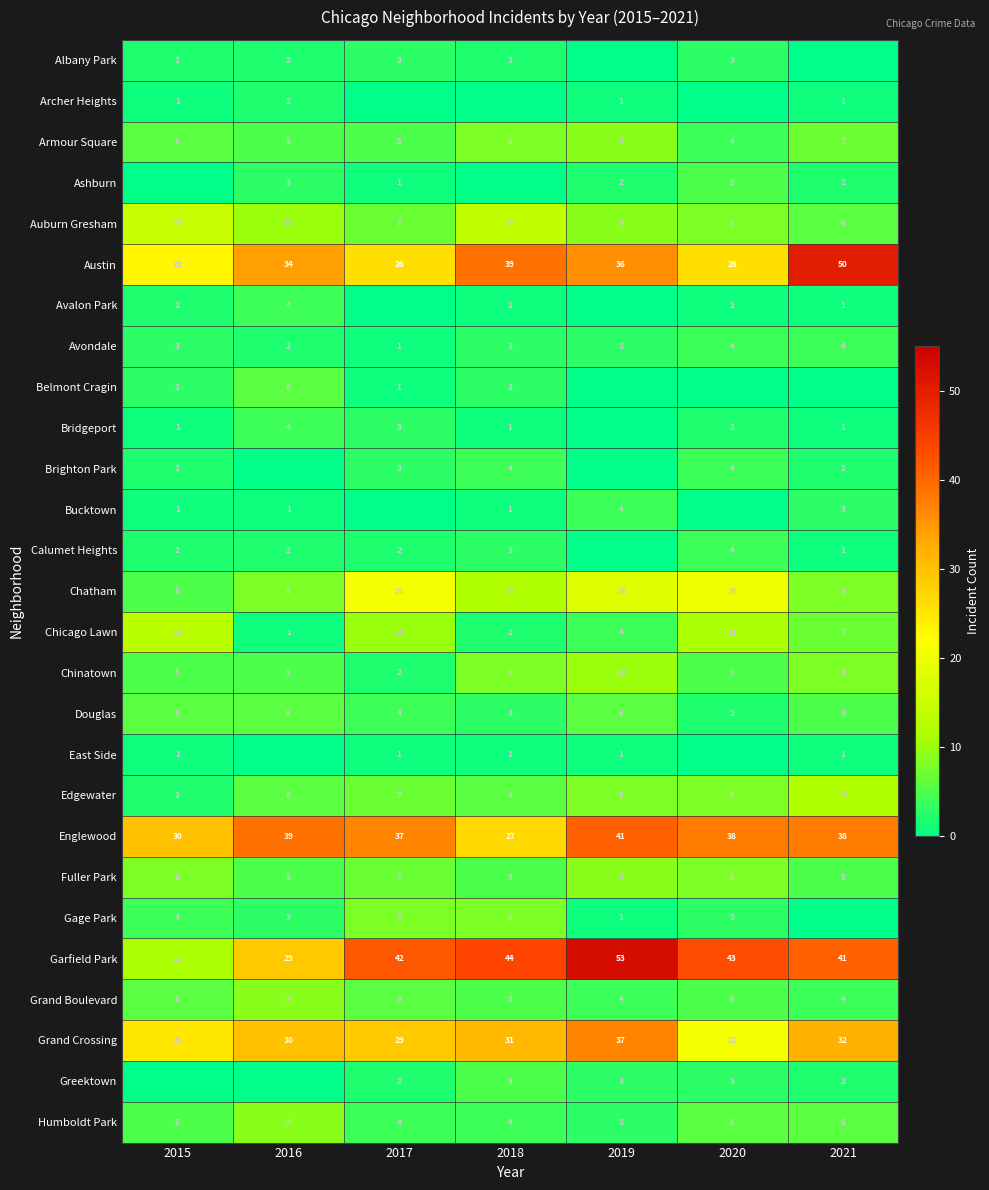

Count the Humboldt Park values in the range 4 to 6.

5